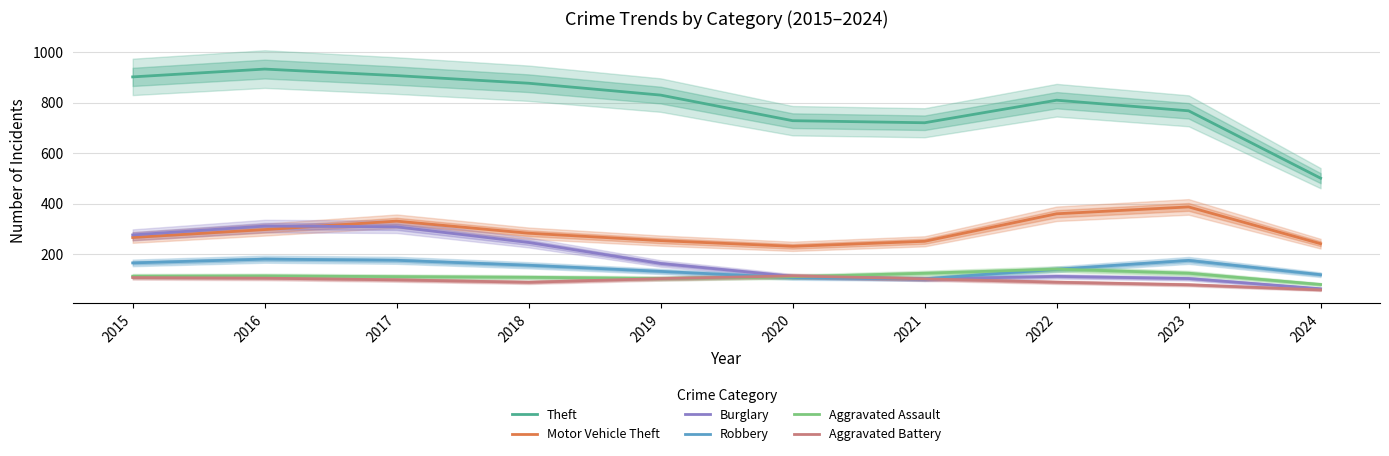

At which label does Robbery reach its peak?

2016